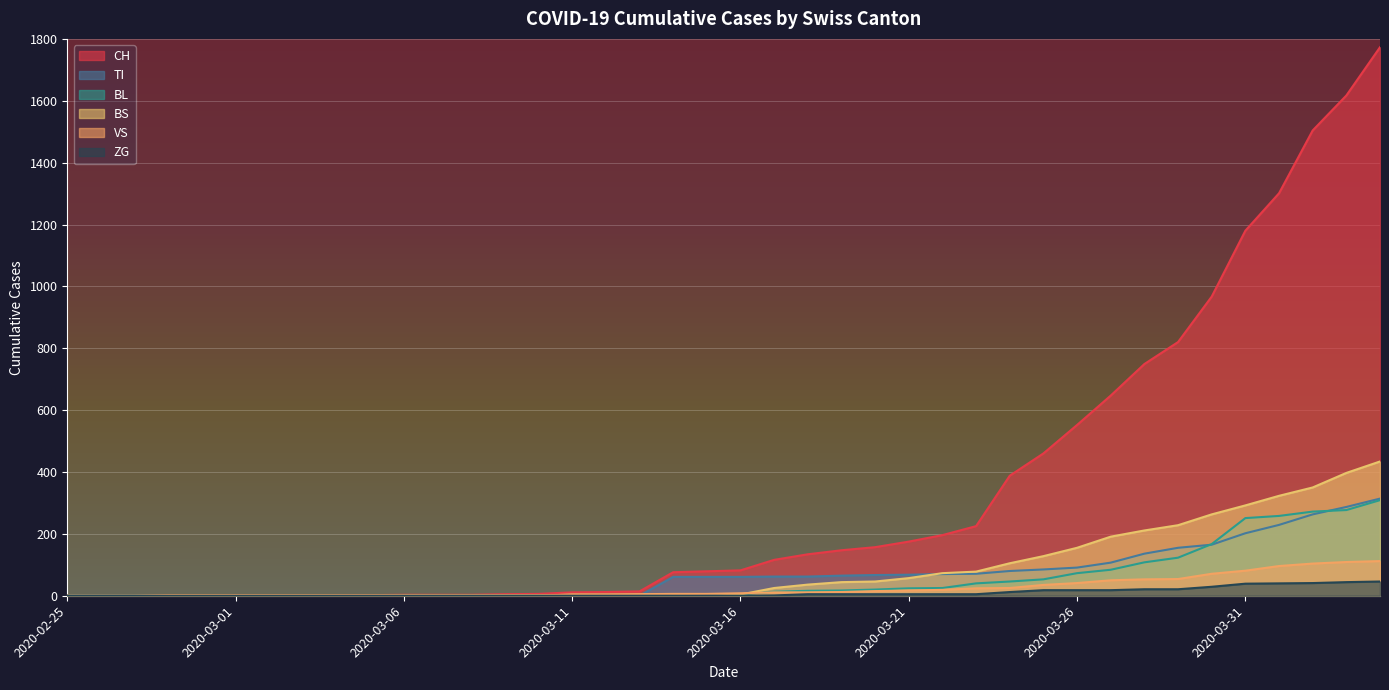

What is the highest value of the TI series?

314